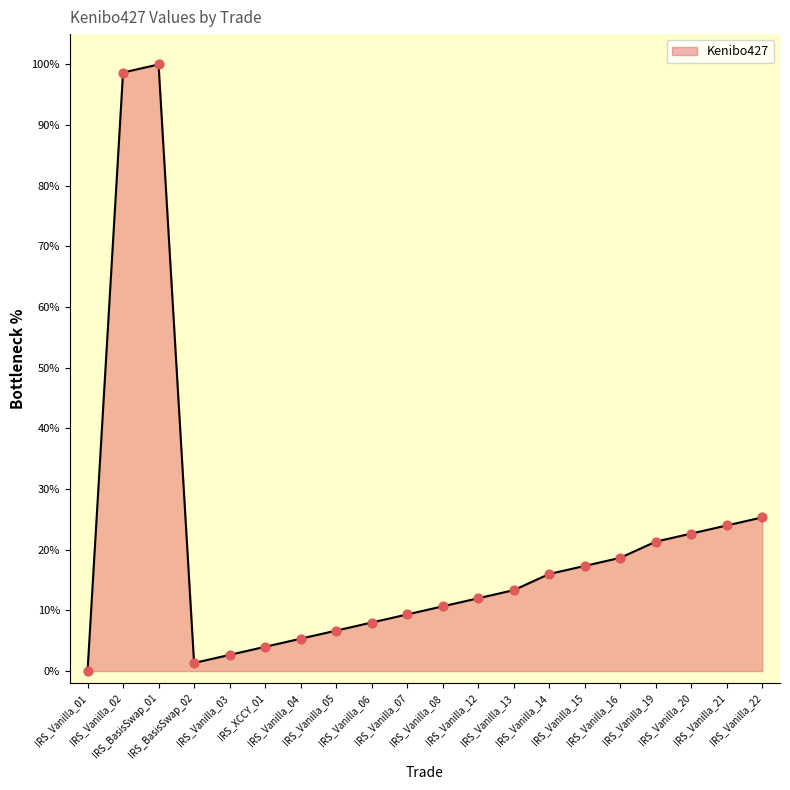

Between IRS_Vanilla_06 and IRS_Vanilla_20, which is larger?

IRS_Vanilla_20